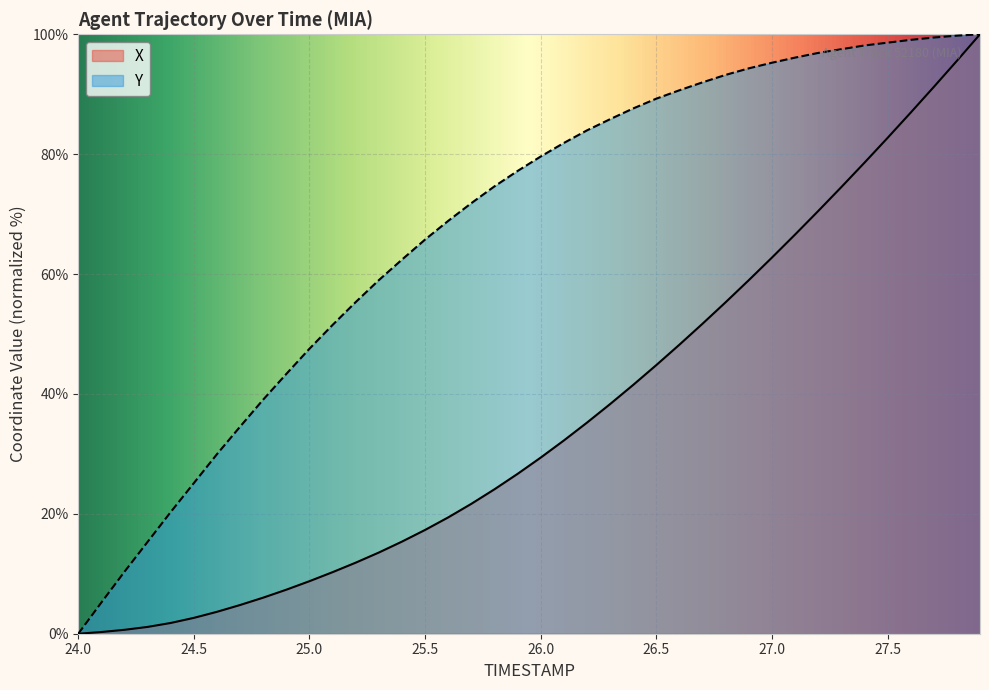

The X series shows 35.5 at 27.5. True or false?

False